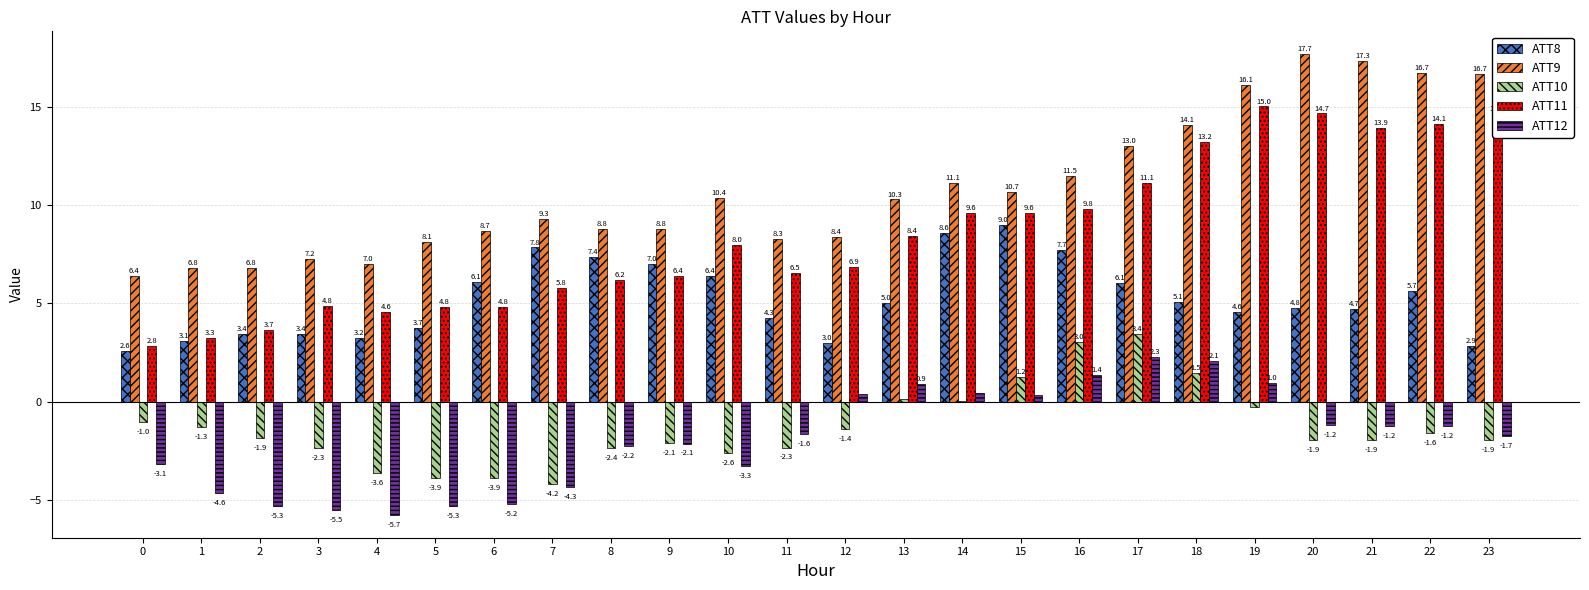

How many groups of bars are there?

24